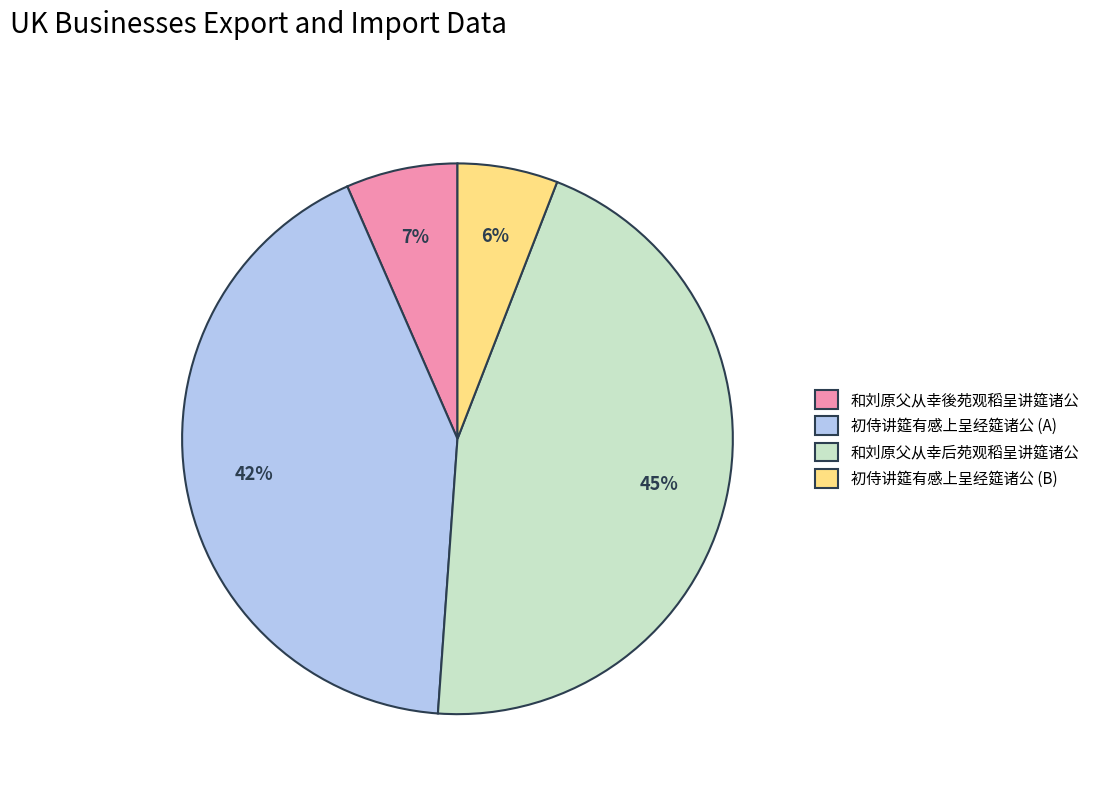

Combined, do 初侍讲筵有感上呈经筵诸公 (A) and 和刘原父从幸后苑观稻呈讲筵诸公 account for over 50%?

Yes